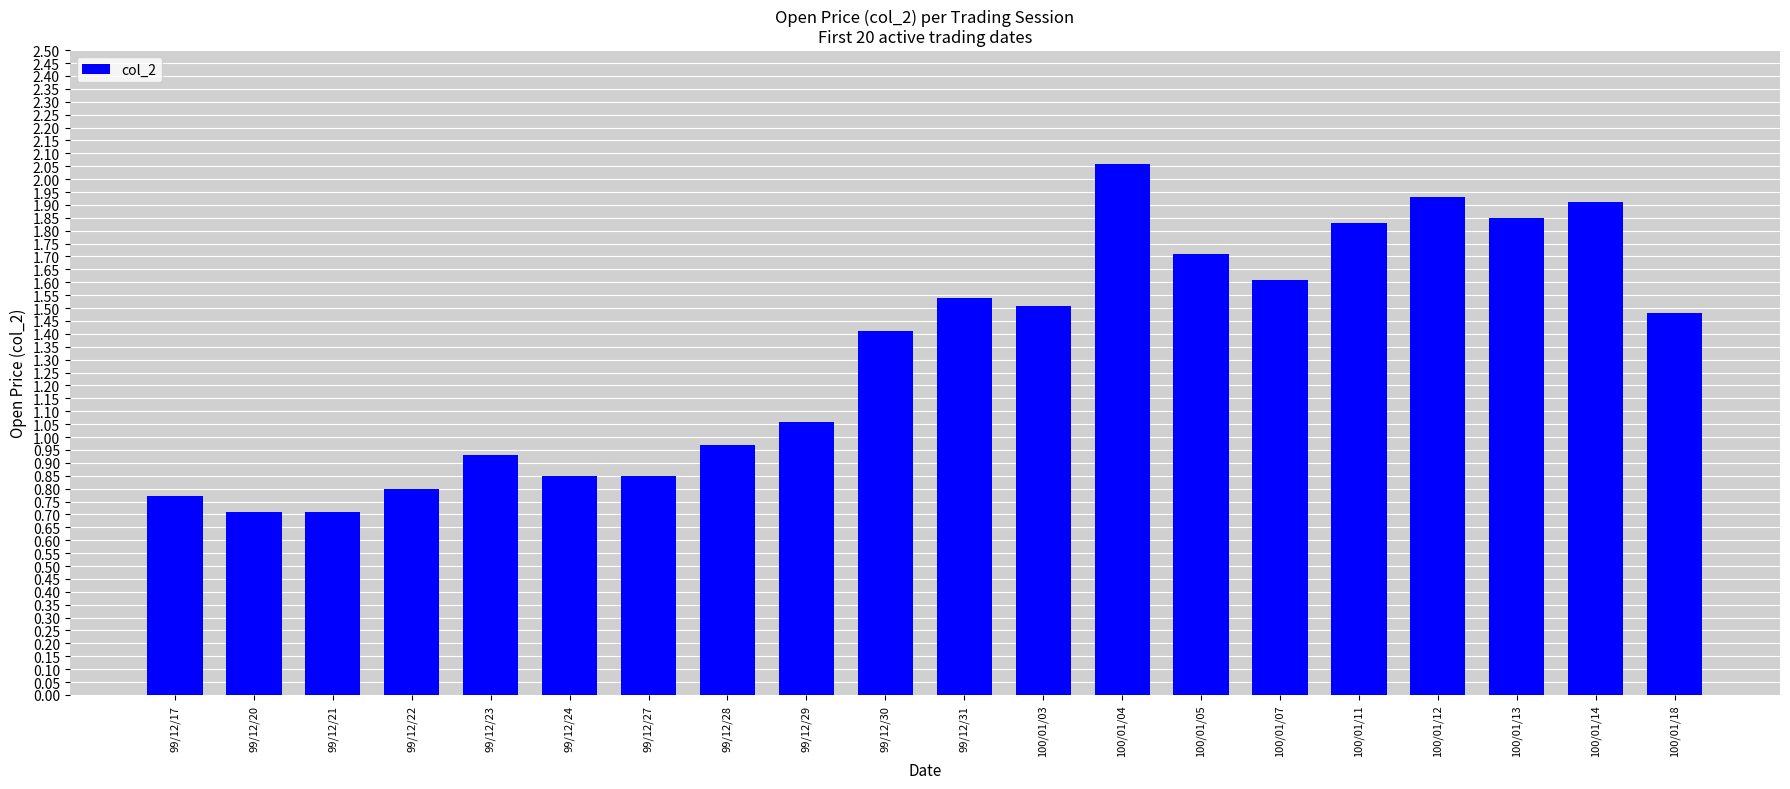

Between 99/12/30 and 100/01/11, which is larger?

100/01/11